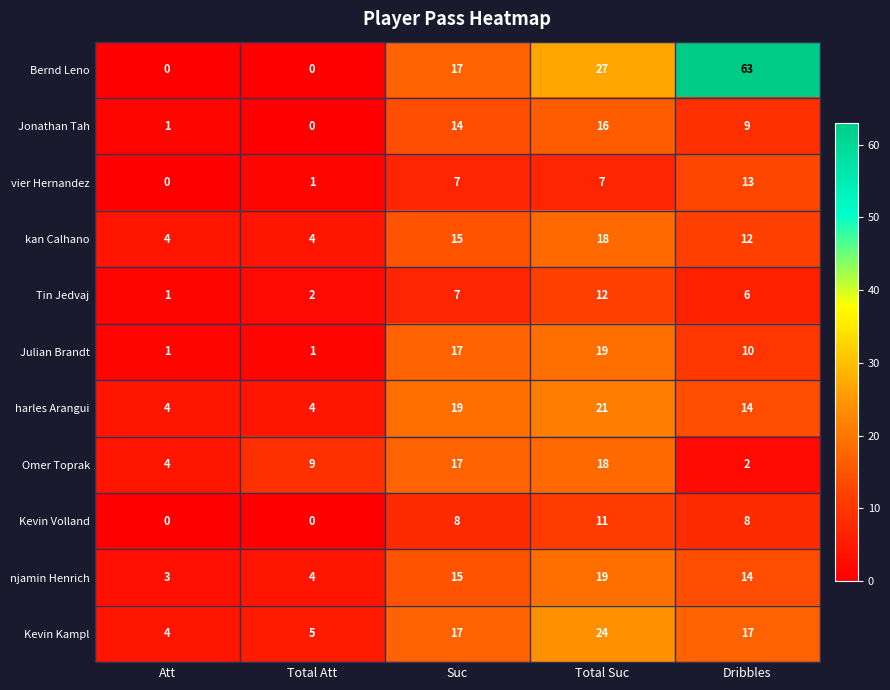

Which series changed the most between Att and Suc?

Bernd Leno